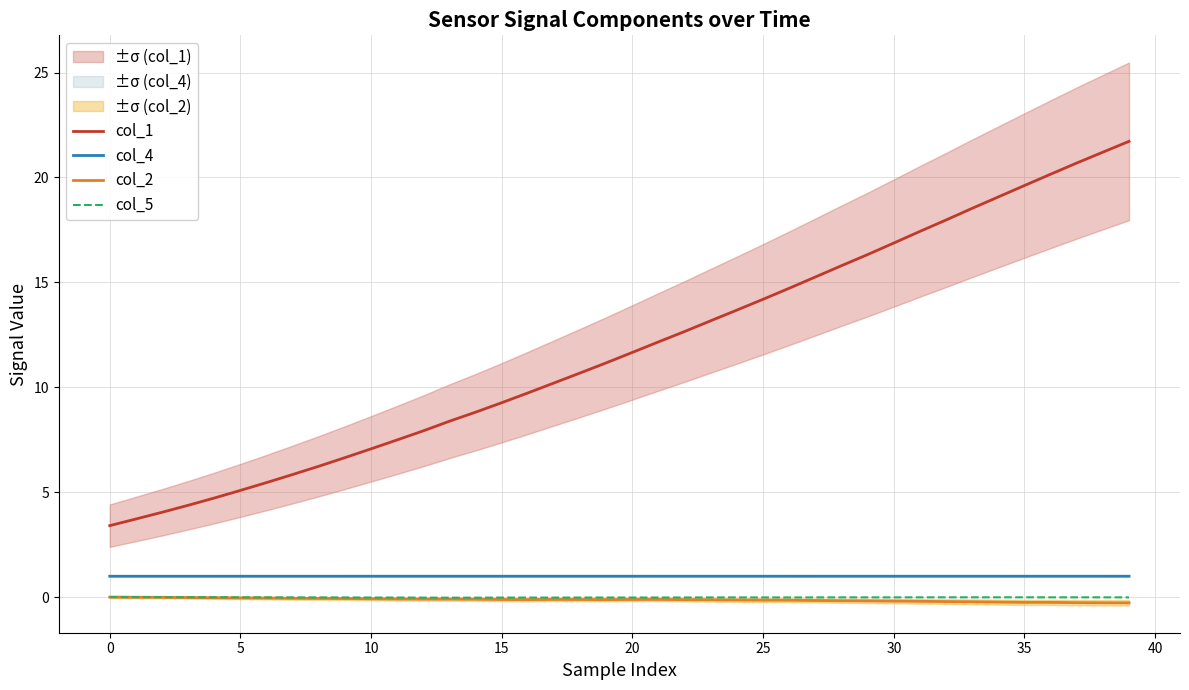

The value of col_5 at 29 is -0.0. True or false?

True